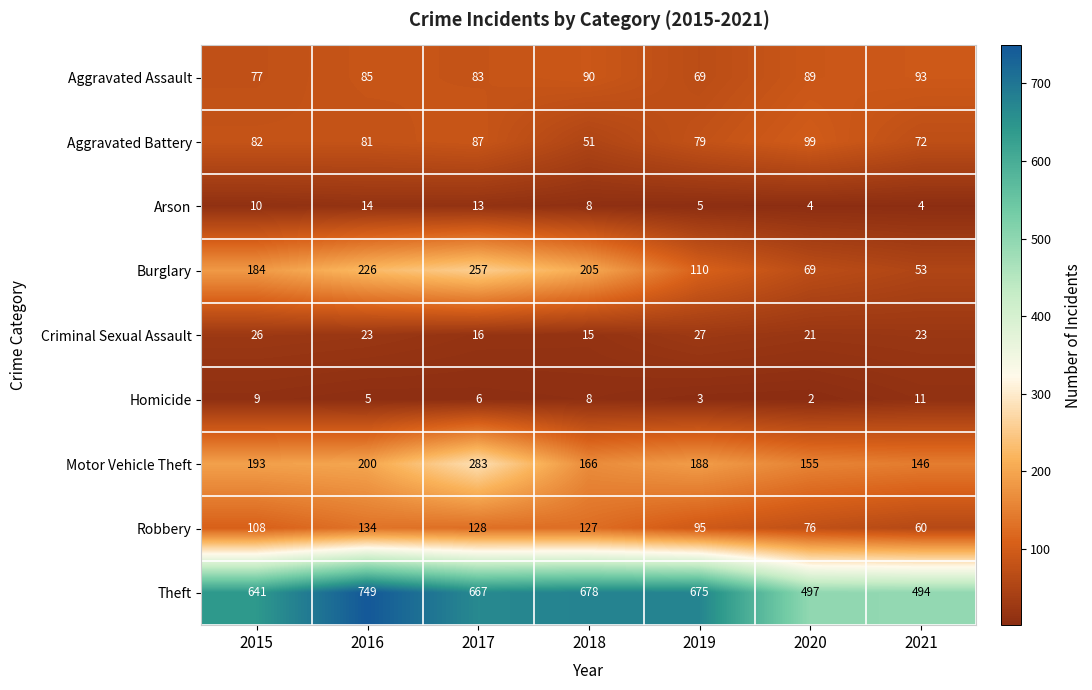

Which series has the largest range (max minus min)?

Theft